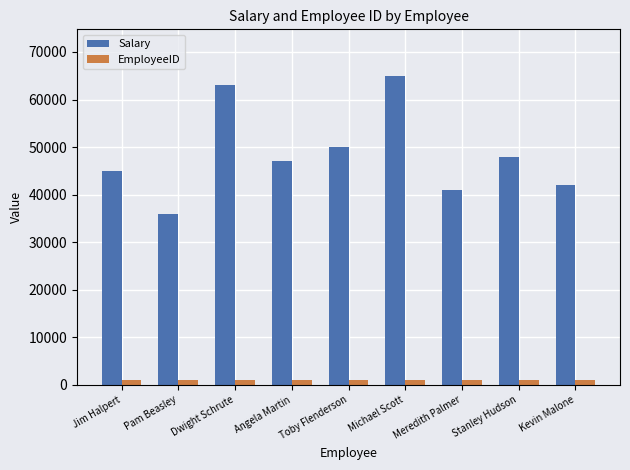

How many groups of bars are there?

9